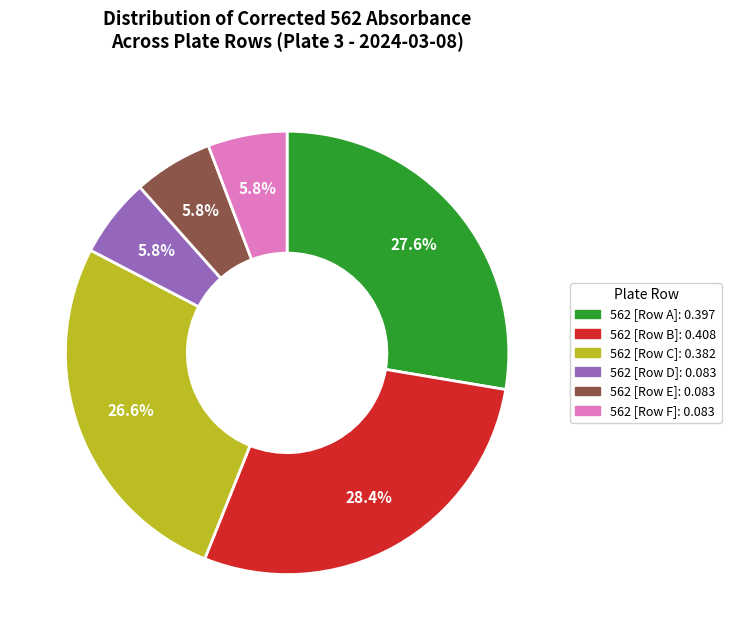

To the nearest percent, what is the combined percentage of 562 [Row B] and 562 [Row F]?

34%